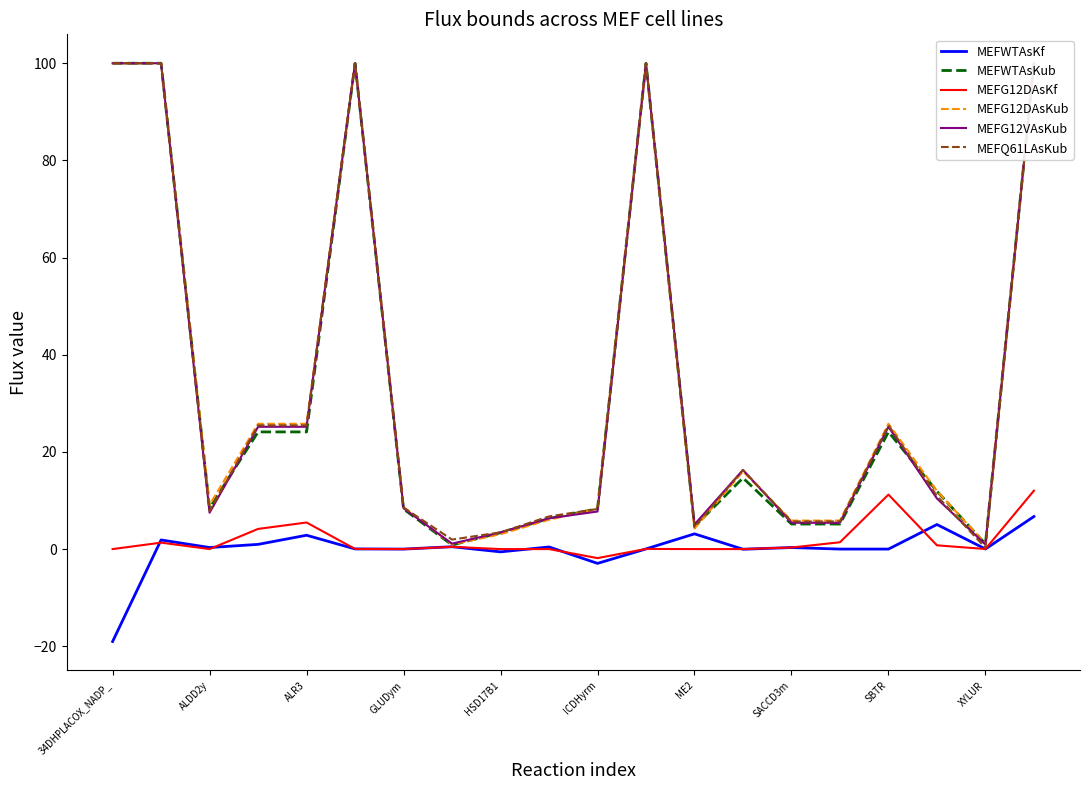

At which label does MEFWTAsKf reach its minimum?

34DHPLACOX_NADP_